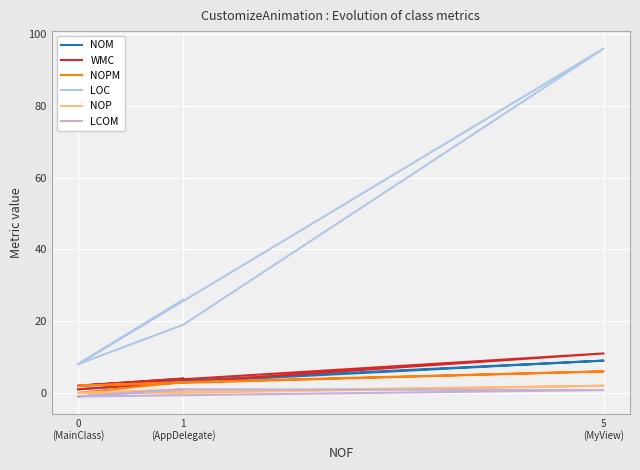

What is the value of the NOPM point at the 2nd from the left?

3.0